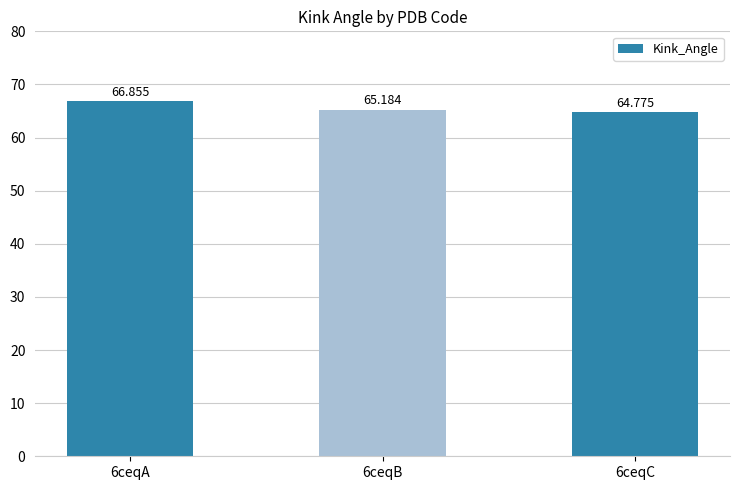

What is the sum of all values?

196.8